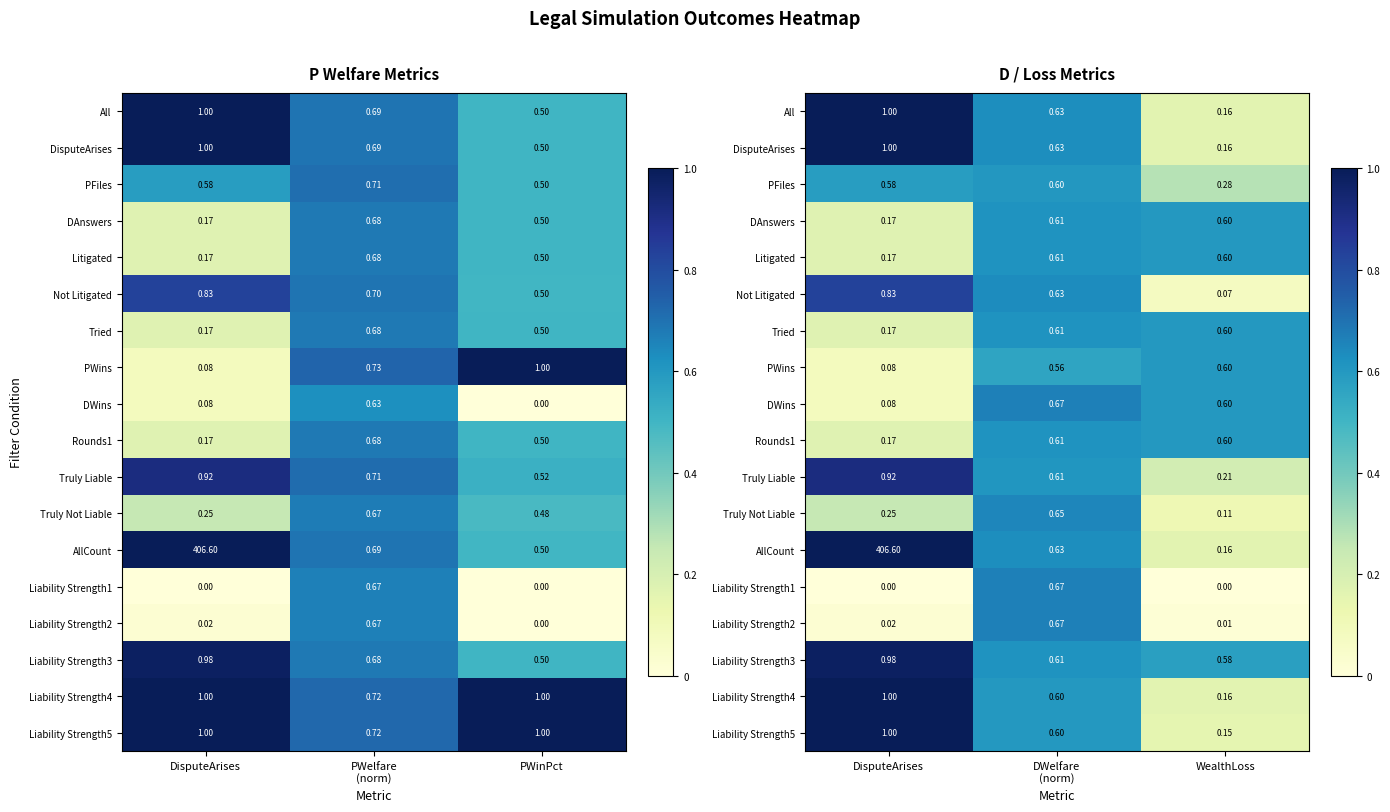

The DWins series shows 0.1 at DisputeArises. True or false?

True